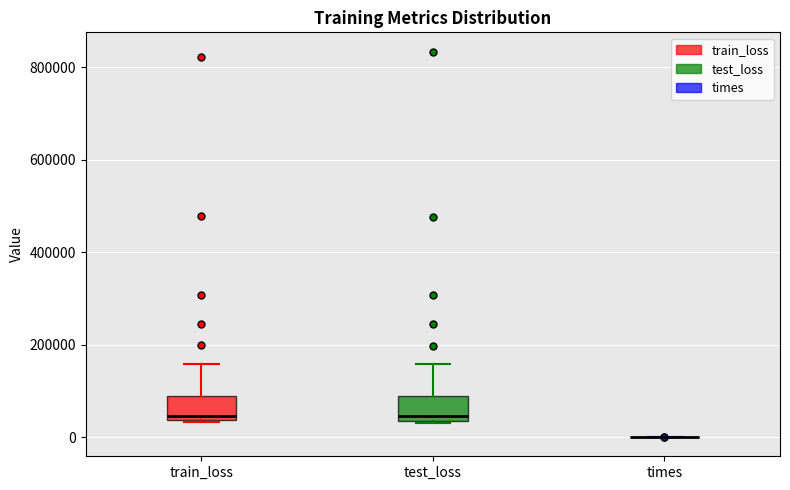

Reading left to right, read every box against the y-axis: the position of its median line, the range the box covers, and the ends of its whiskers. The values are not printed on the chart, so give them approximately, as read against the axis.

train_loss: median 40000 (just above the box's lower edge), box 40000 to 80000, whiskers 40000 to 160000
test_loss: median 40000 (just above the box's lower edge), box 40000 to 80000, whiskers 40000 to 160000
times: box collapsed to a line at 0, whiskers 0 to 0